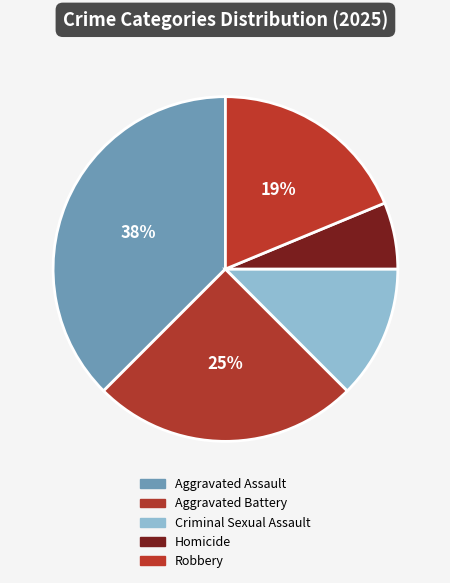

Does Aggravated Battery represent more than half of the total?

No